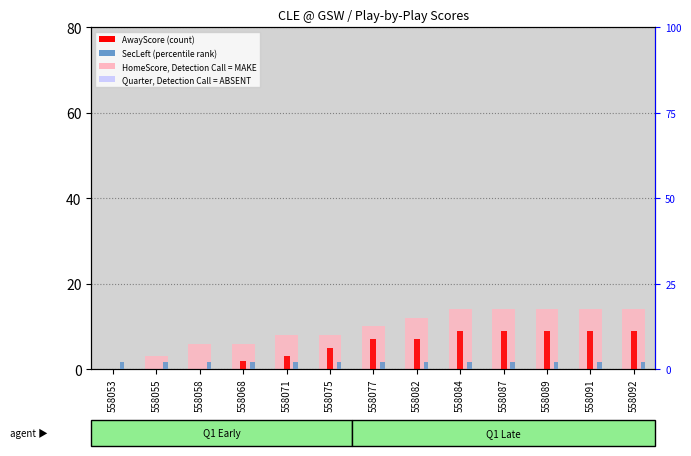

Between 558058 and 558087, which is larger?

558087